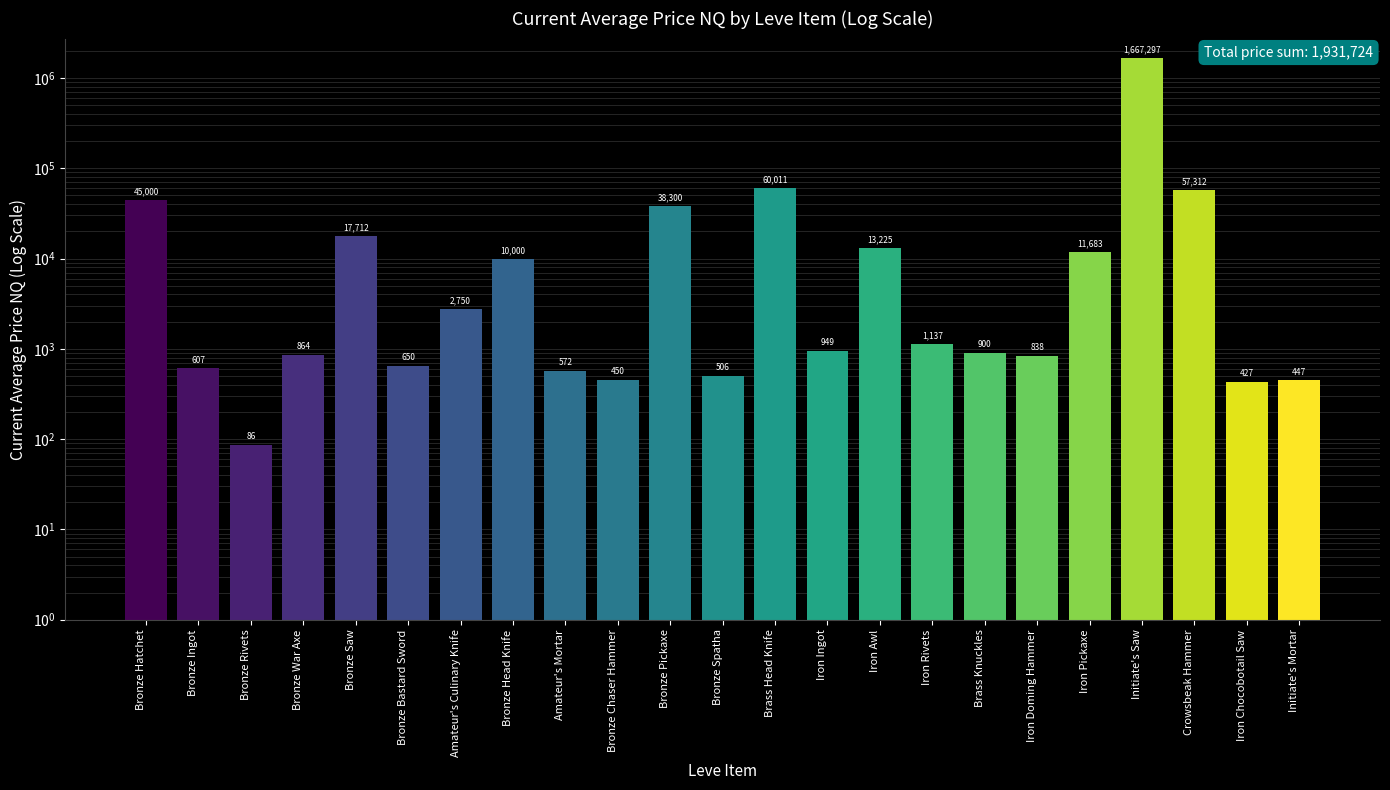

Approximately how many times larger is the value at Amateur's Culinary Knife compared to Iron Doming Hammer?

3.3